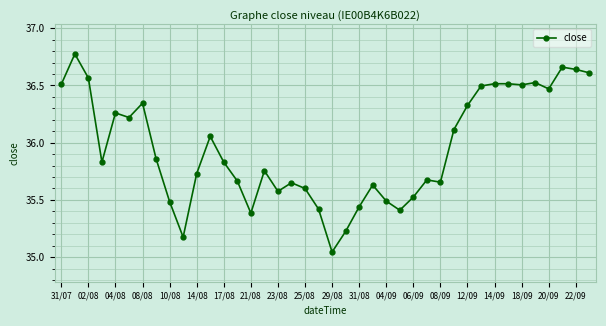

What is the difference between the maximum and minimum values?

1.7